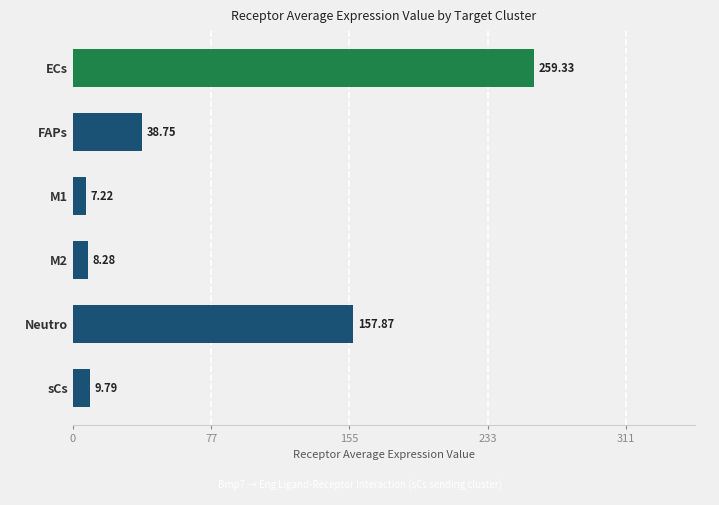

What is the sum of all values?

481.2